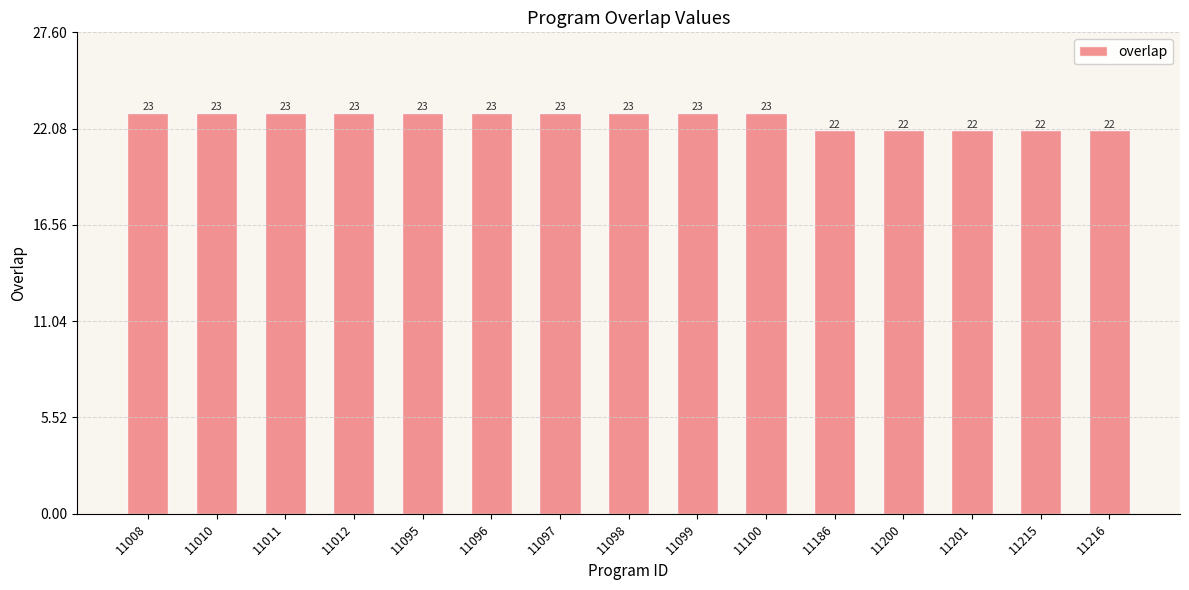

Reading left to right, list all the values displayed in this chart.

23	23	23	23	23	23	23	23	23	23	22	22	22	22	22